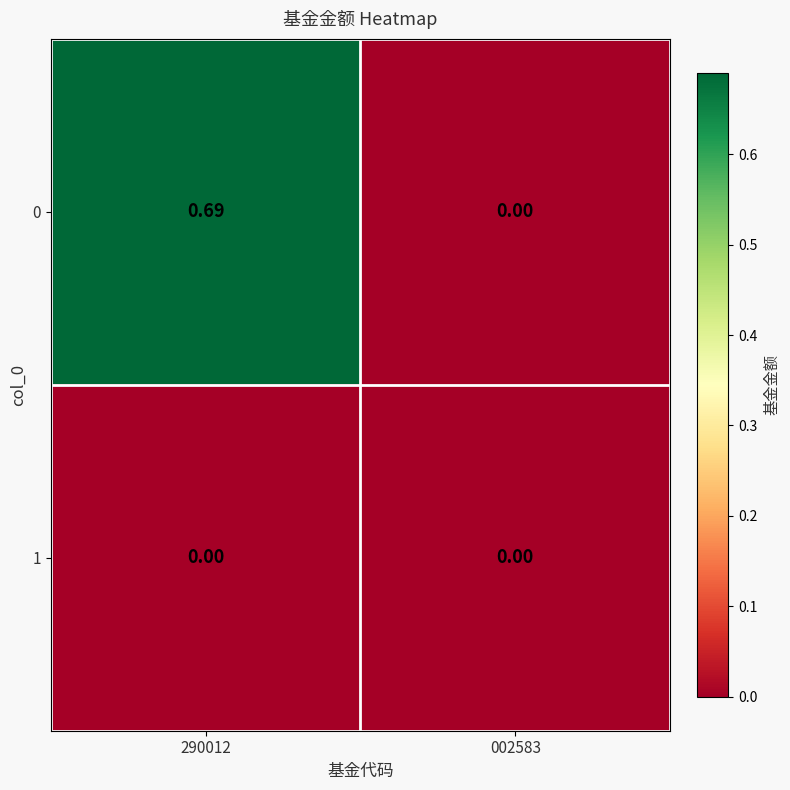

List the series in order of their peak value, lowest first.

1, 0